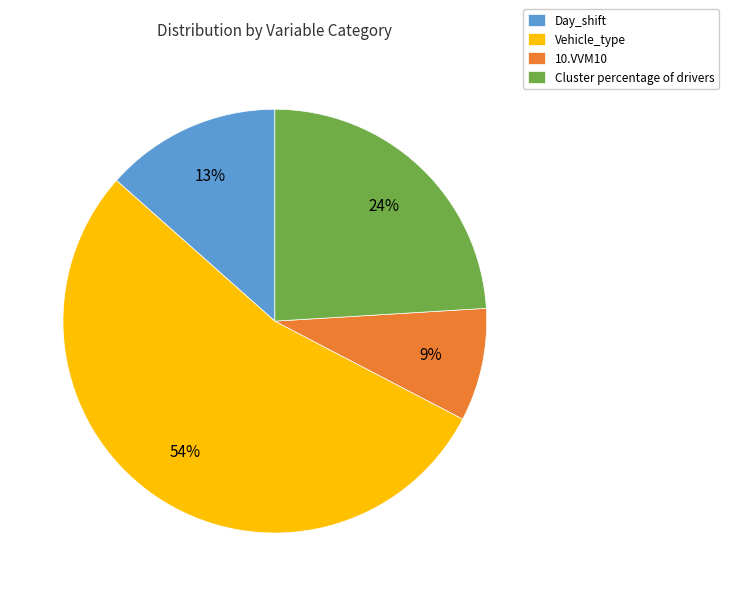

Combined, do Cluster percentage of drivers and Day_shift account for over 50%?

No